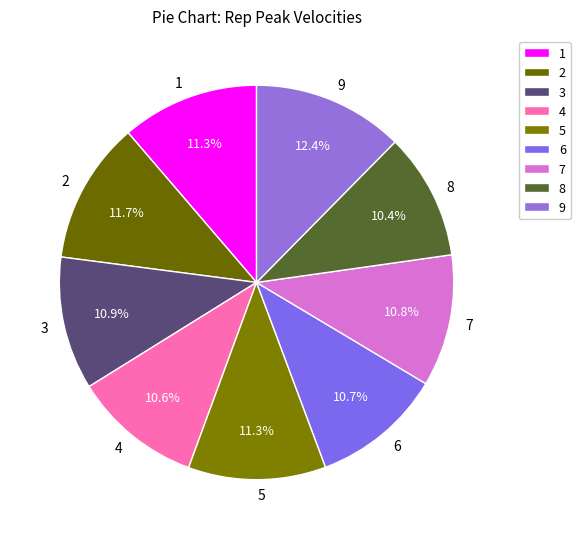

What is the total percentage of 3 and 9?

23.3%